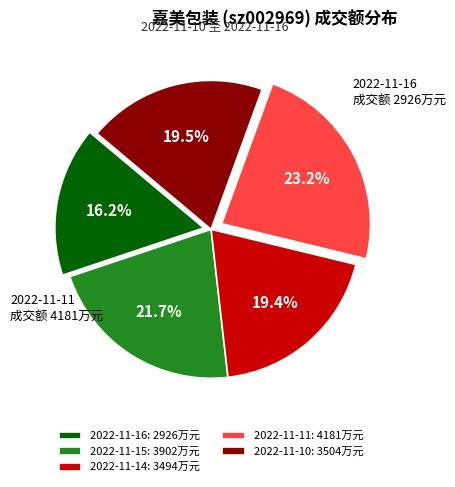

Does any single category account for the majority?

No